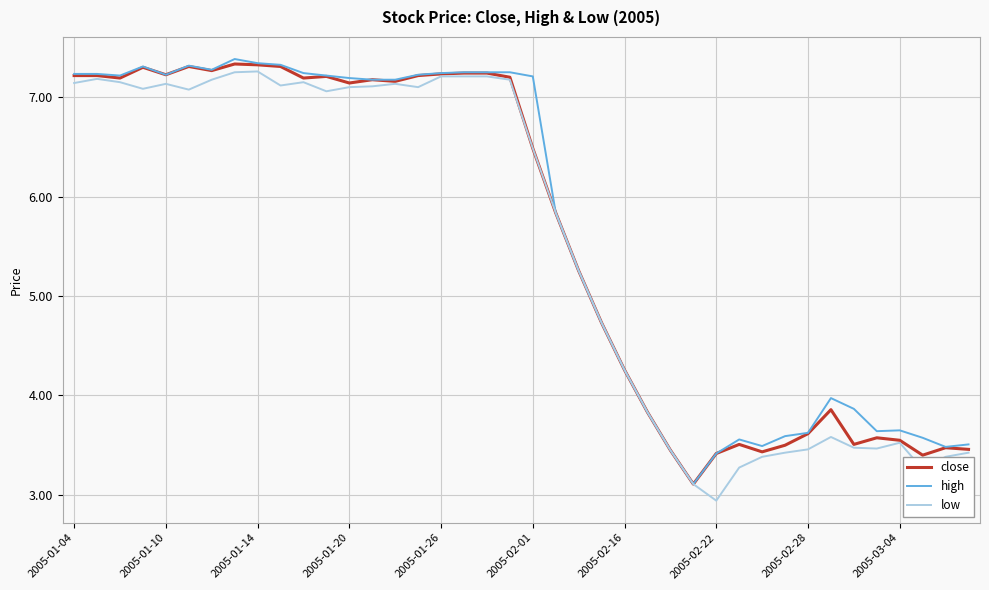

How many series are shown in this chart?

3